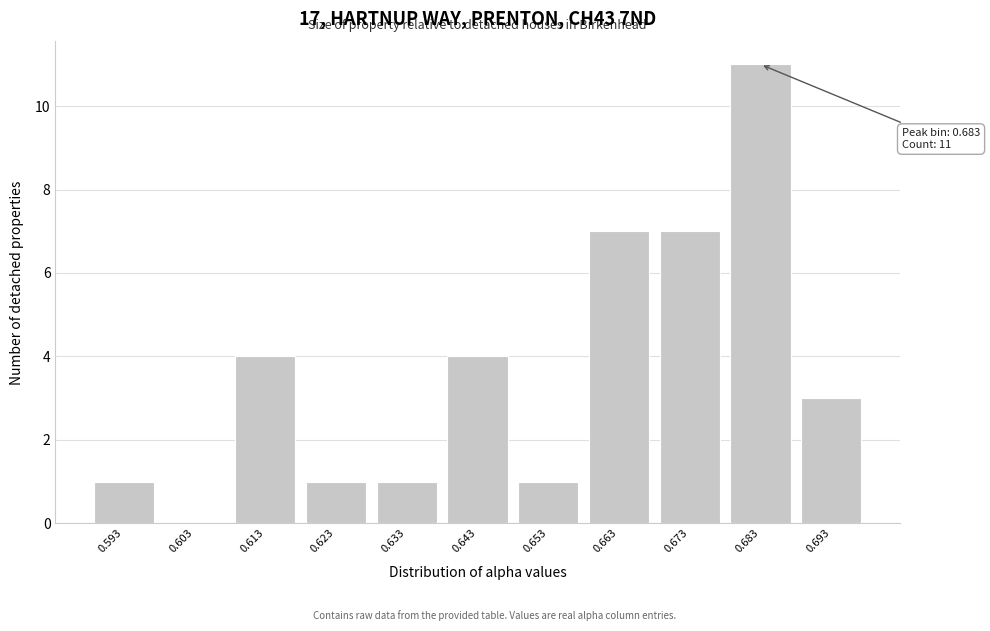

Reading left to right, list all the values displayed in this chart.

0.593=1	0.603=0	0.613=4	0.623=1	0.633=1	0.643=4	0.653=1	0.663=7	0.673=7	0.683=11	0.693=3